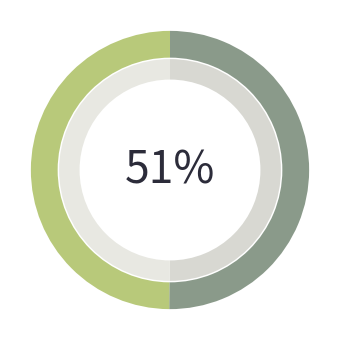

True or false: gen 0 accounts for 37% of the total.

False